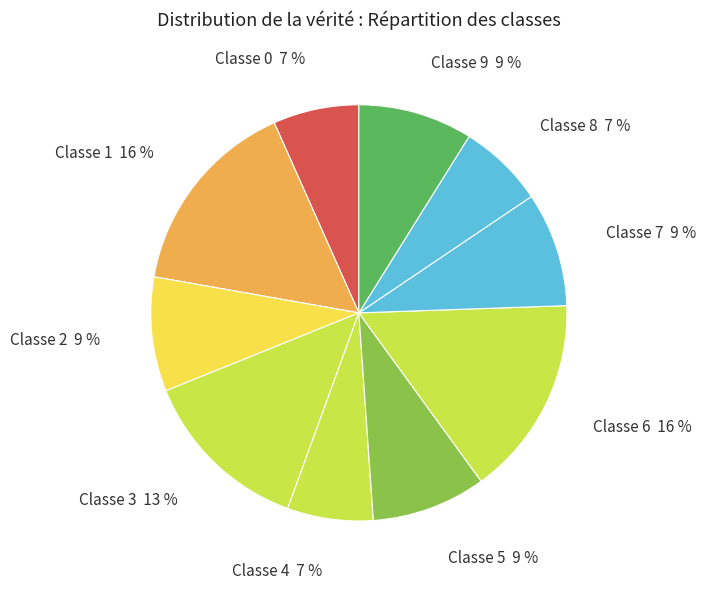

Which has a higher value, Classe 7 9 % or Classe 8 7 %?

Classe 7 9 %